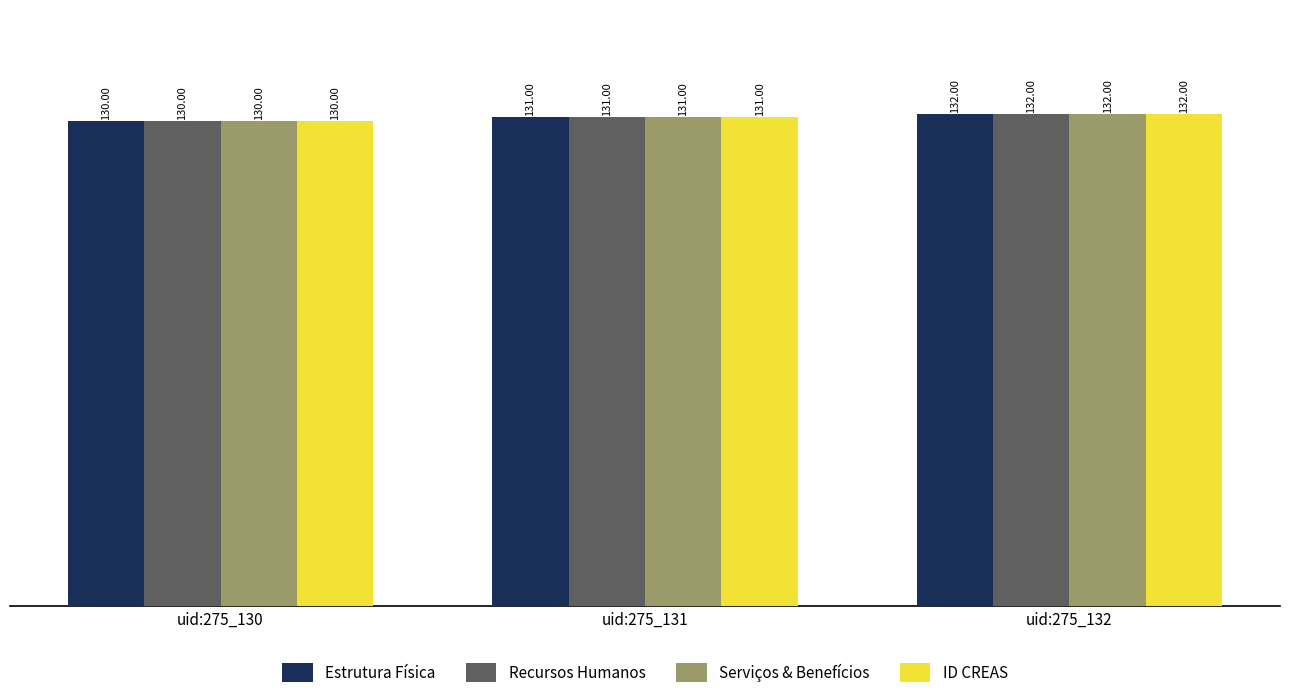

At which category is the sum across all series the highest?

uid:275_132